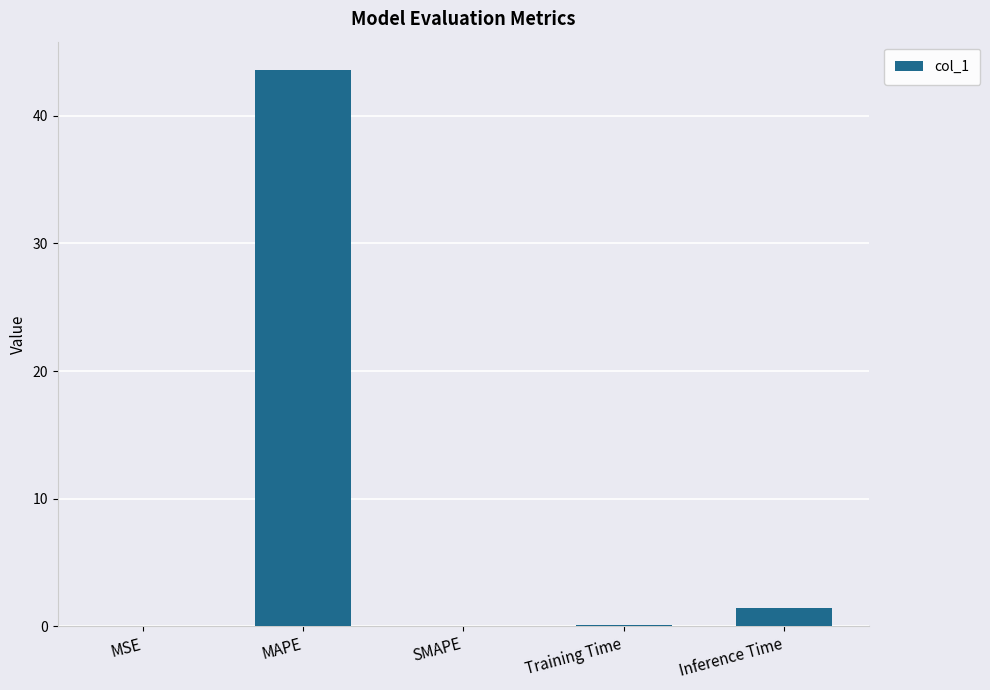

What is the maximum value shown in the chart?

43.6